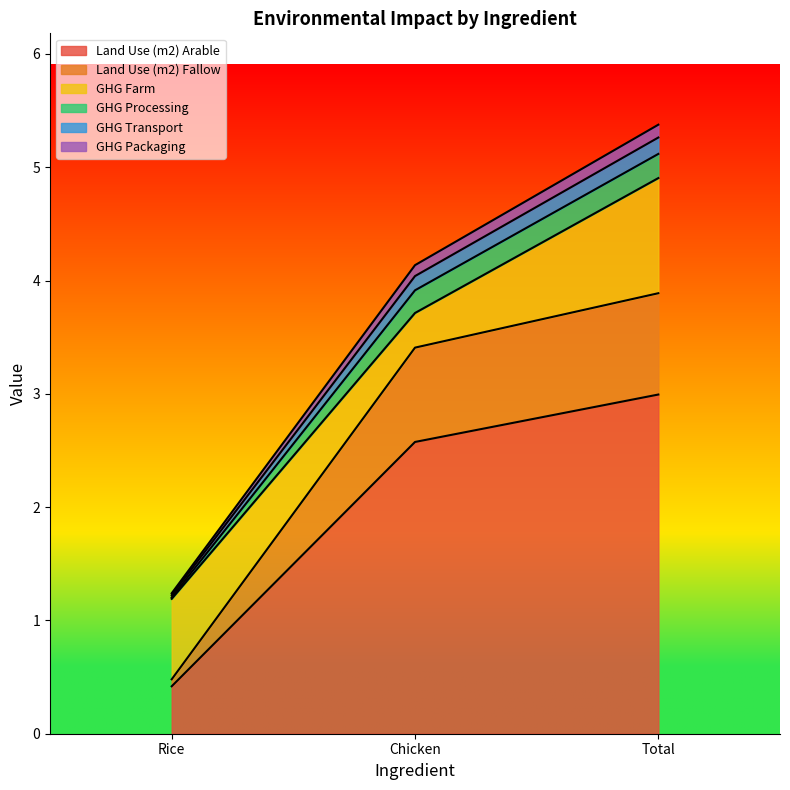

Rank the categories by GHG Packaging value from highest to lowest.

Total, Chicken, Rice